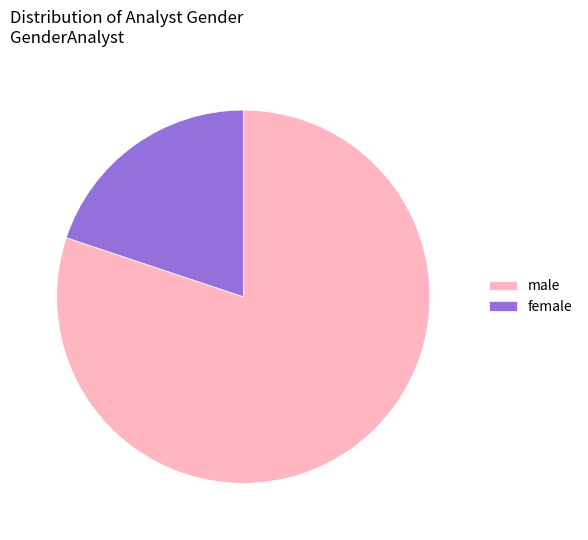

True or false: female accounts for 20% of the total.

True